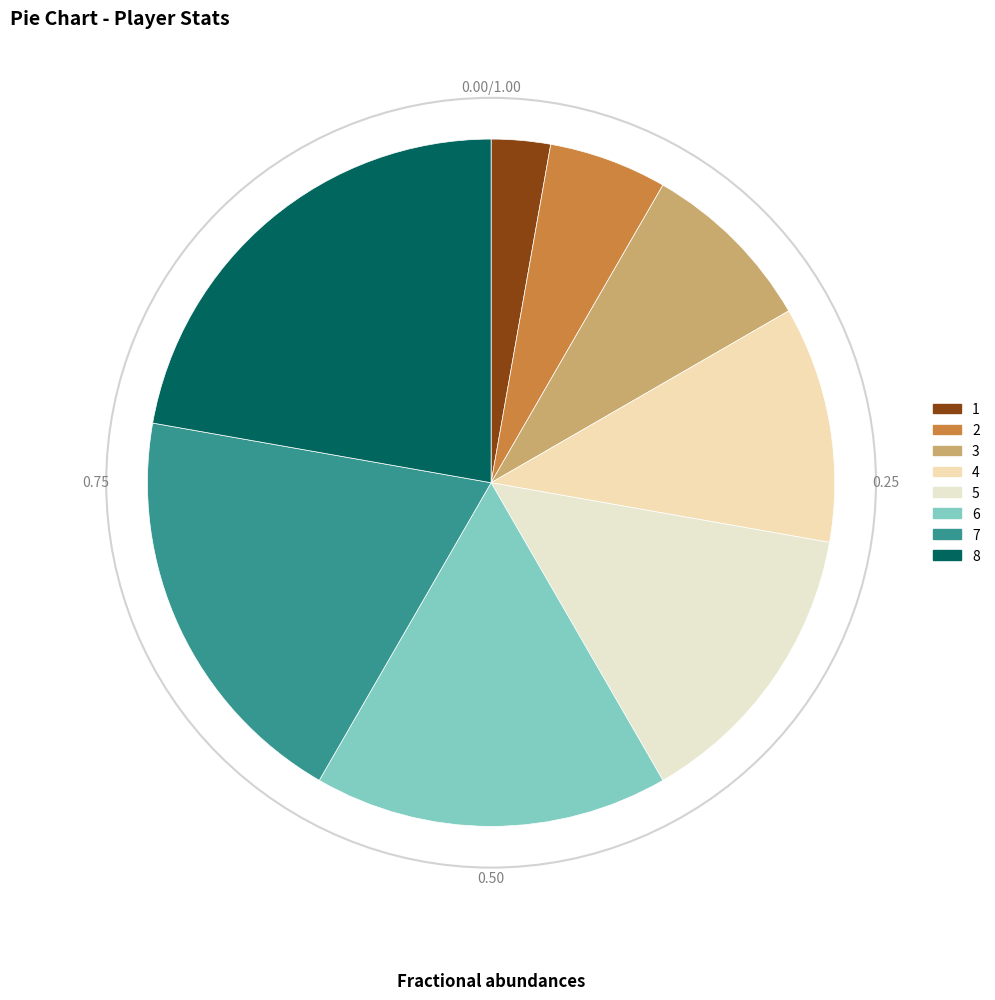

Is there any slice that represents more than half of the pie?

No